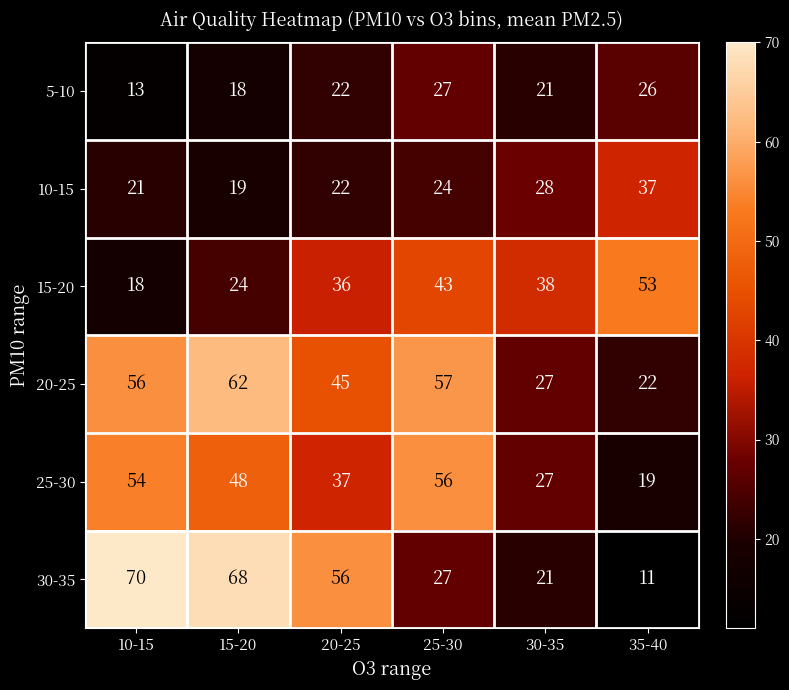

How many categories are shown in the chart?

6